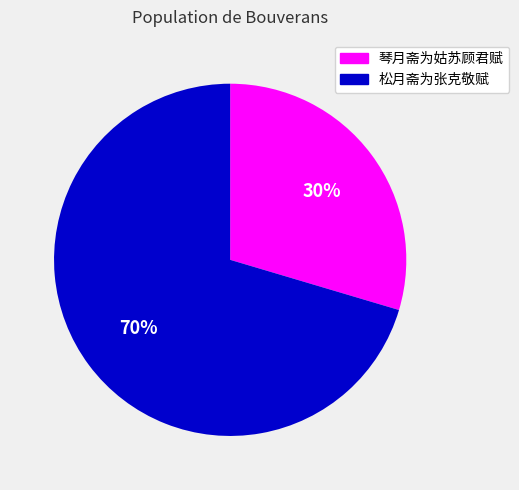

Between 松月斋为张克敬赋 and 琴月斋为姑苏顾君赋, which is larger?

松月斋为张克敬赋